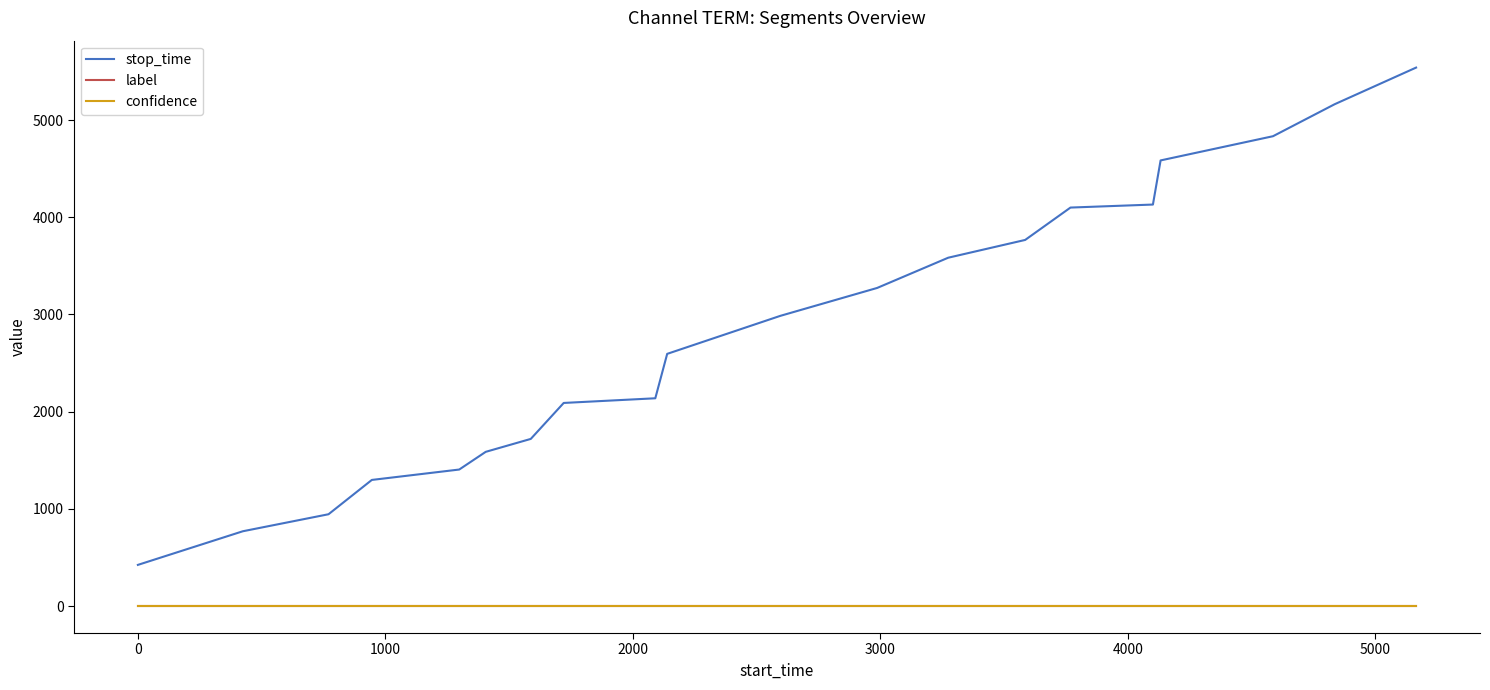

Which series has the largest total across all categories?

stop_time